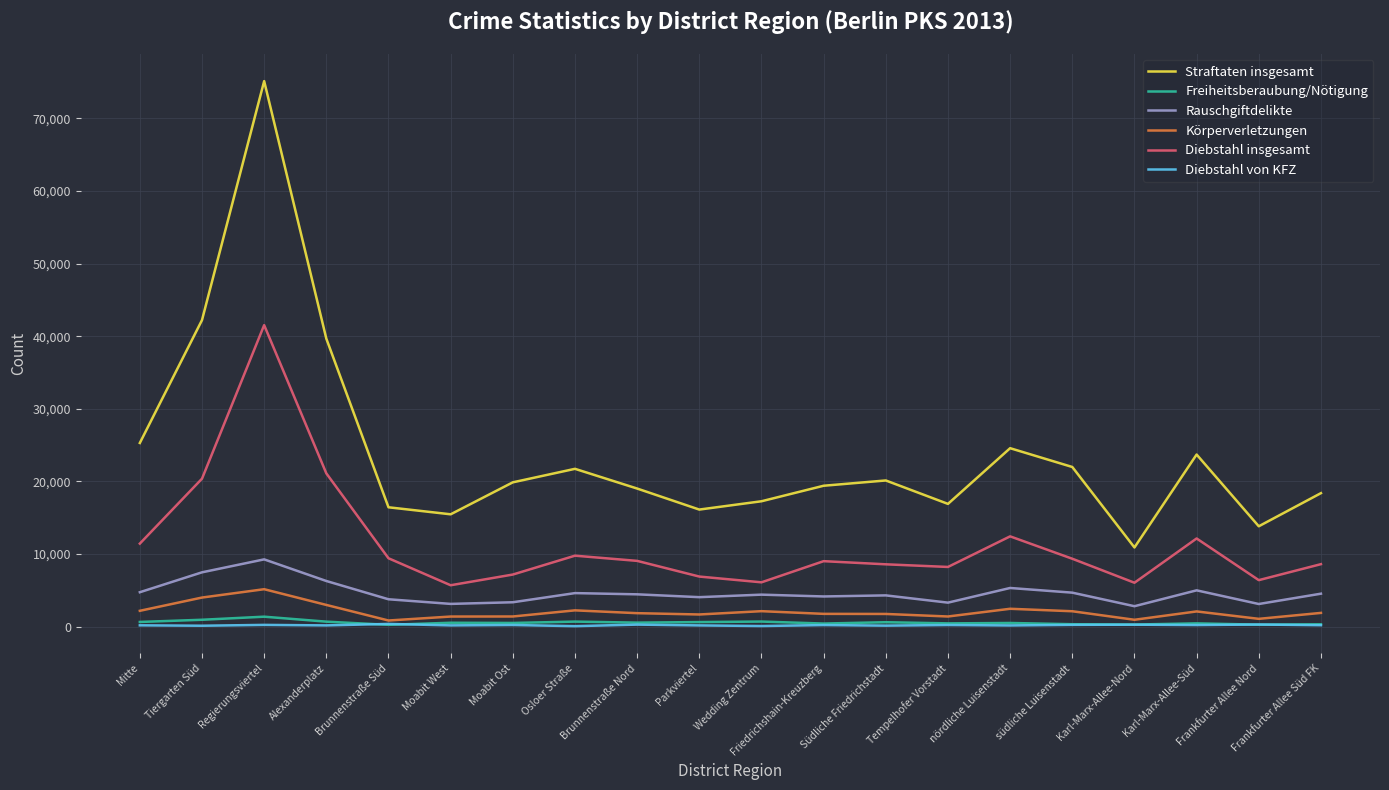

How many lines are shown in the chart?

6